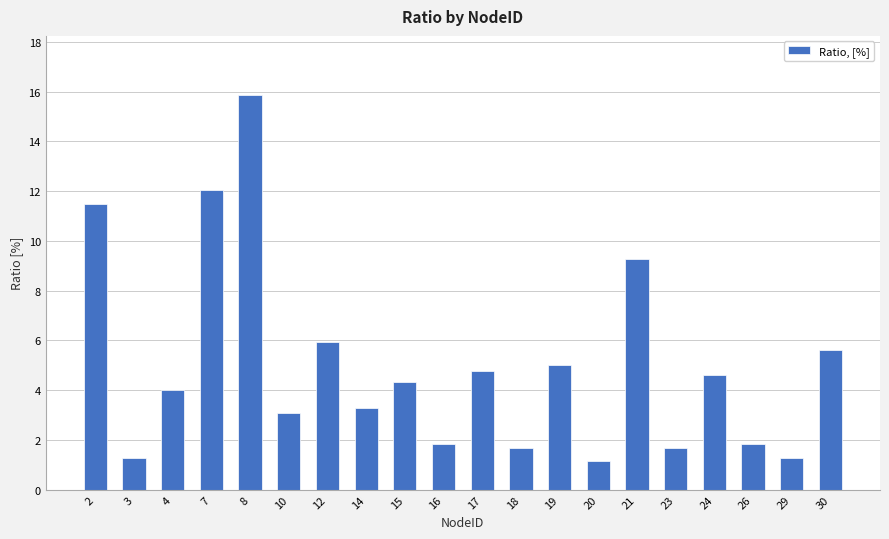

How many distinct data groups are displayed?

1